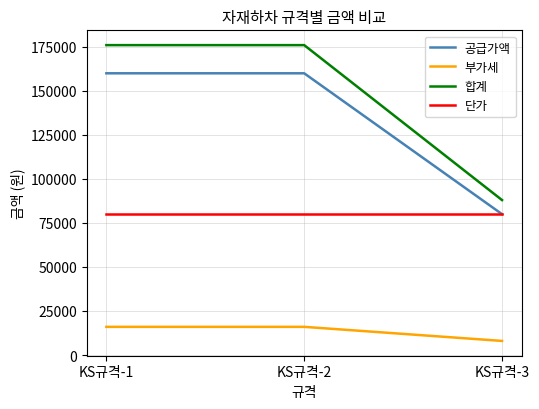

Is it true that 합계 equals 176000 at KS규격-1?

True